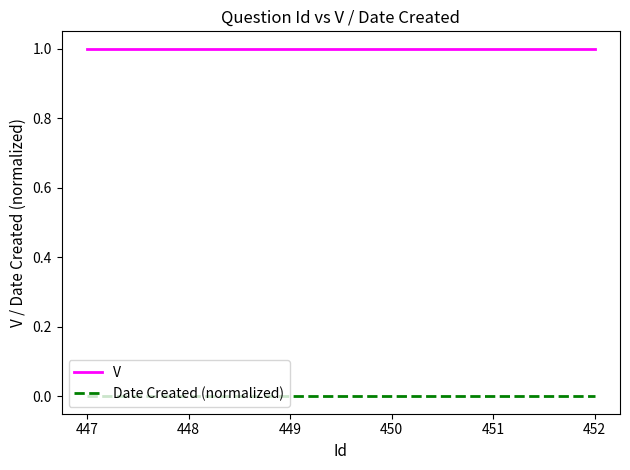

True or false: Date Created (normalized) and V cross at least once.

False